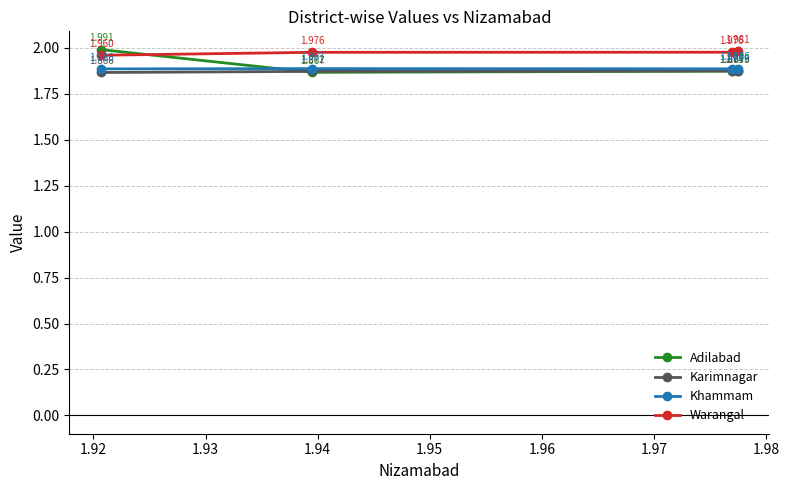

List the series in order of their peak value, highest first.

Adilabad, Warangal, Khammam, Karimnagar